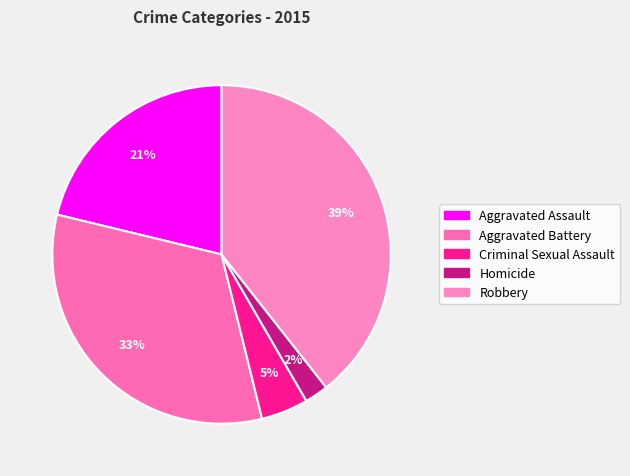

What is the smallest slice in the pie chart?

Homicide